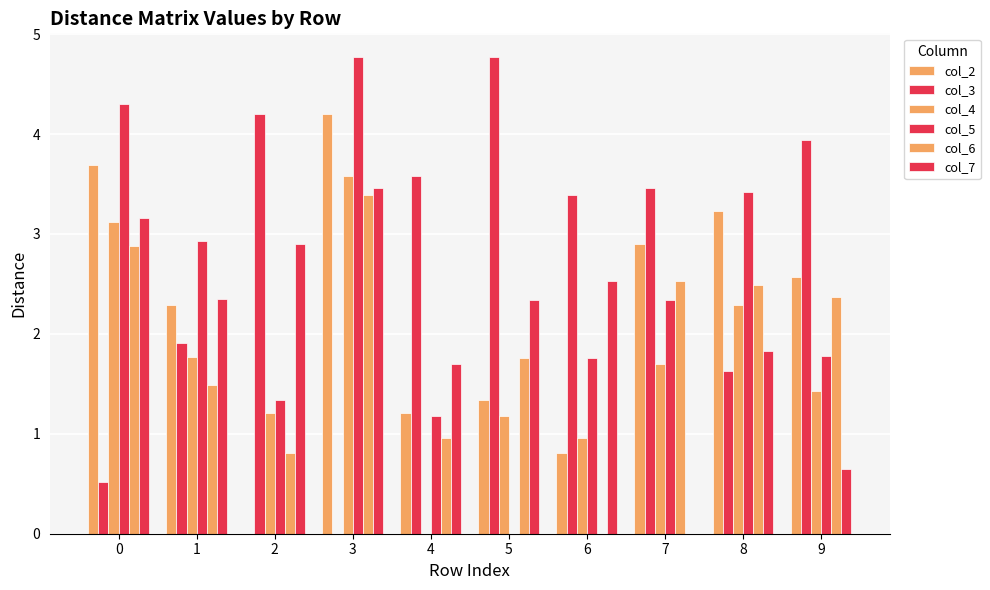

What is the total value across all series at 4?

8.6